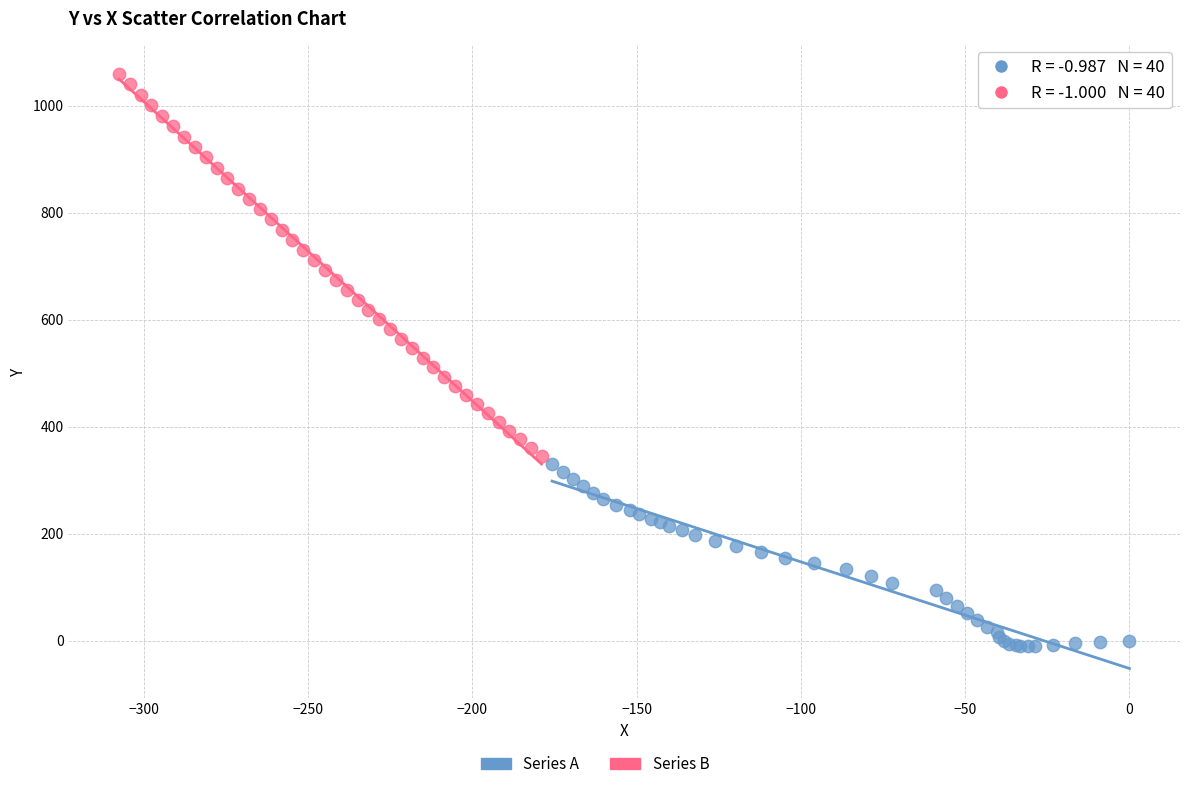

Which series has the widest spread of Y values?

Series B